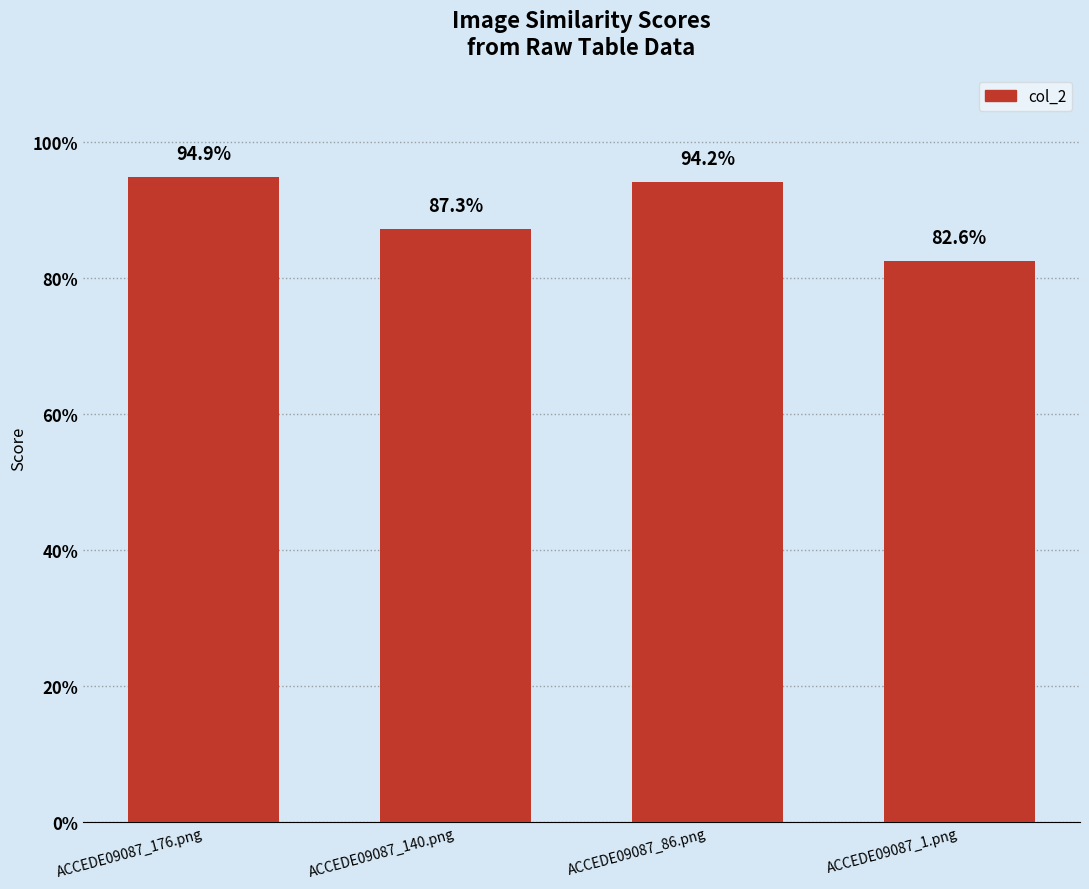

Reading left to right, transcribe all the data shown in this chart.

0.9	0.9	0.9	0.8